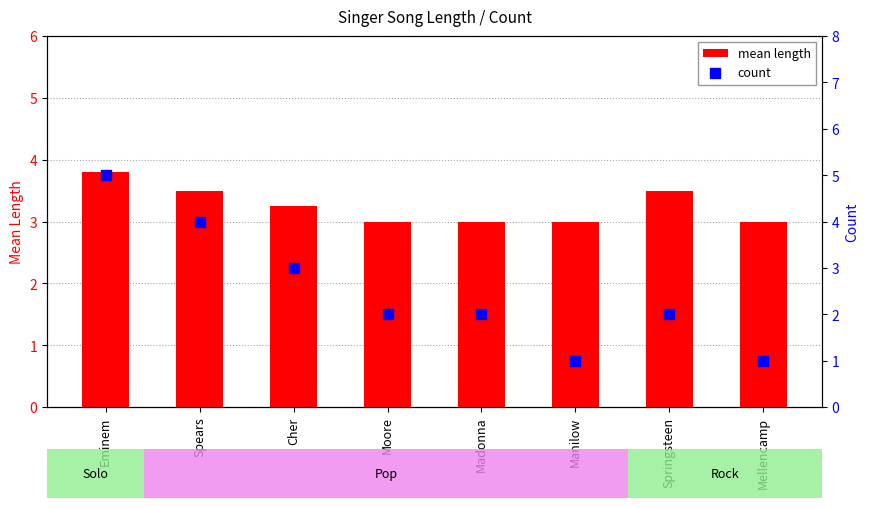

At which category is the sum across all series the highest?

Eminem